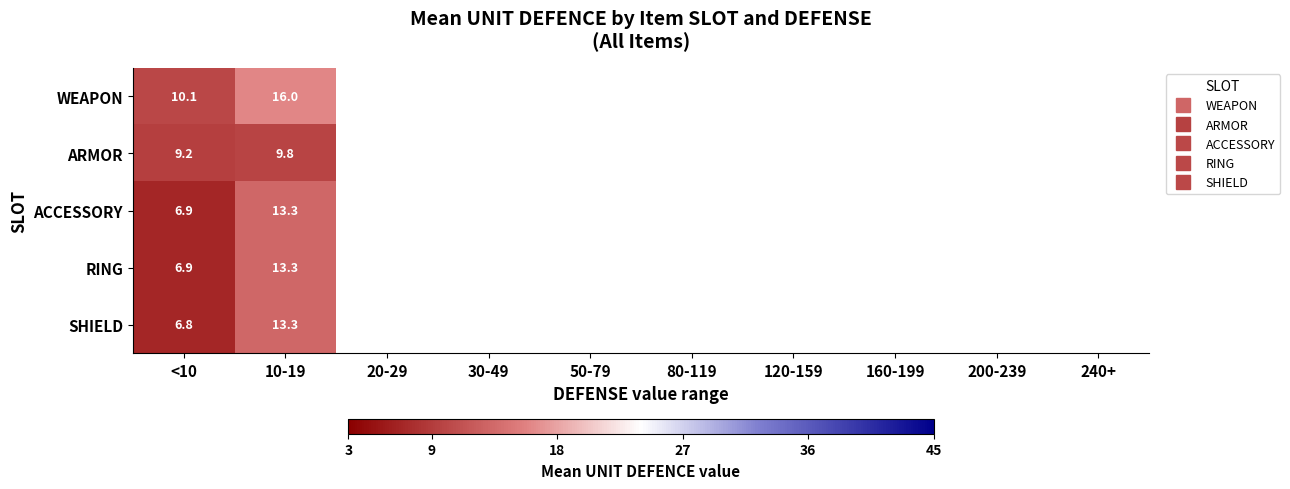

At which category is the sum across all series the highest?

10-19